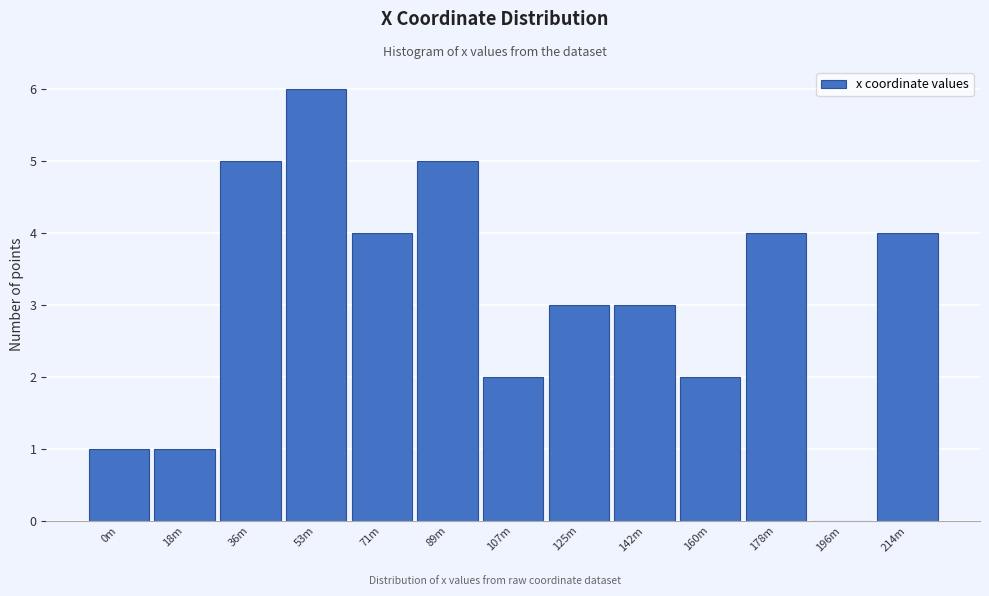

Reading right to left, extract all data points from this chart.

214m=4	196m=0	178m=4	160m=2	142m=3	125m=3	107m=2	89m=5	71m=4	53m=6	36m=5	18m=1	0m=1